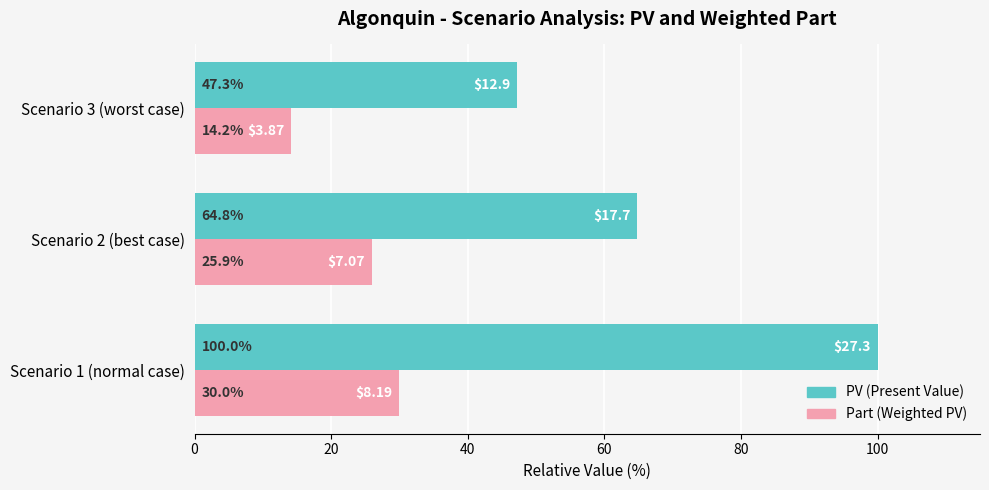

What is the difference between the highest and lowest values at Scenario 2 (best case)?

38.9